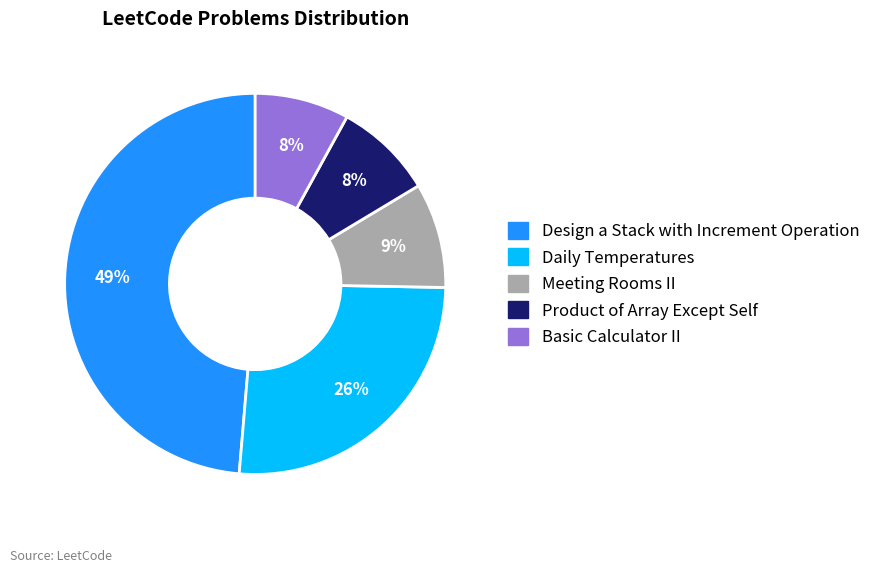

Does Product of Array Except Self represent more than half of the total?

No